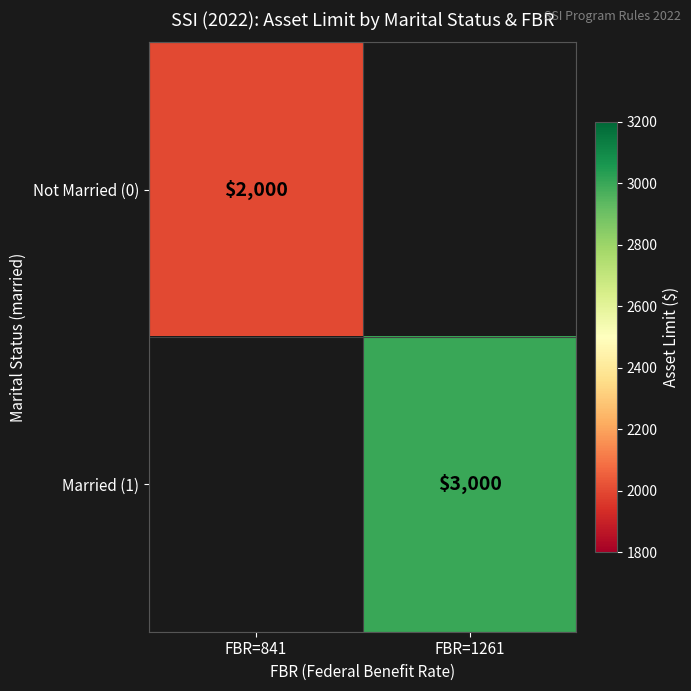

What is the maximum value shown in the chart?

3000.0